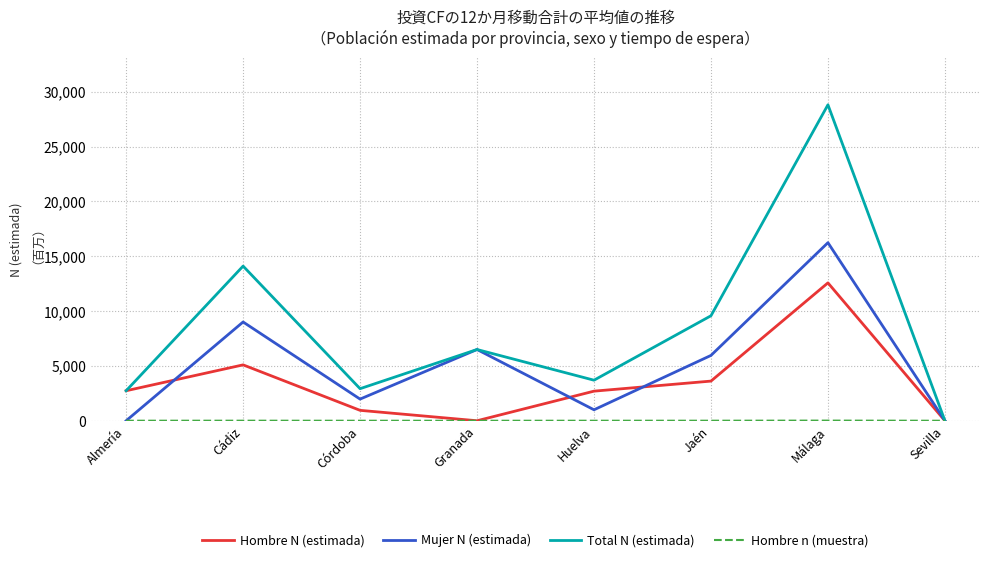

The value of Total N (estimada) at Cádiz is 8470. True or false?

False